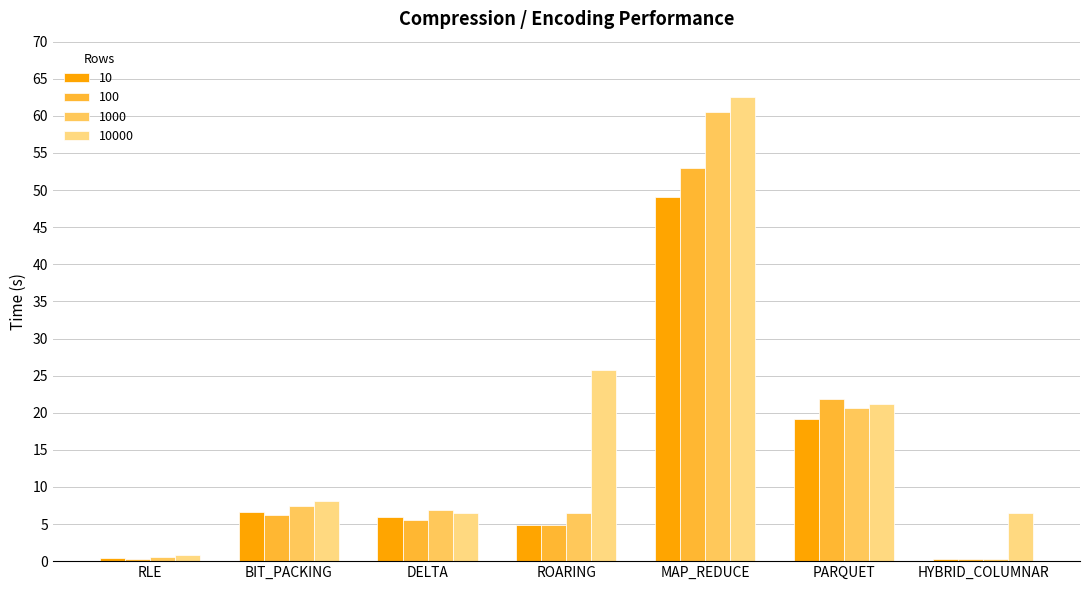

Which series has the widest spread of values?

10000